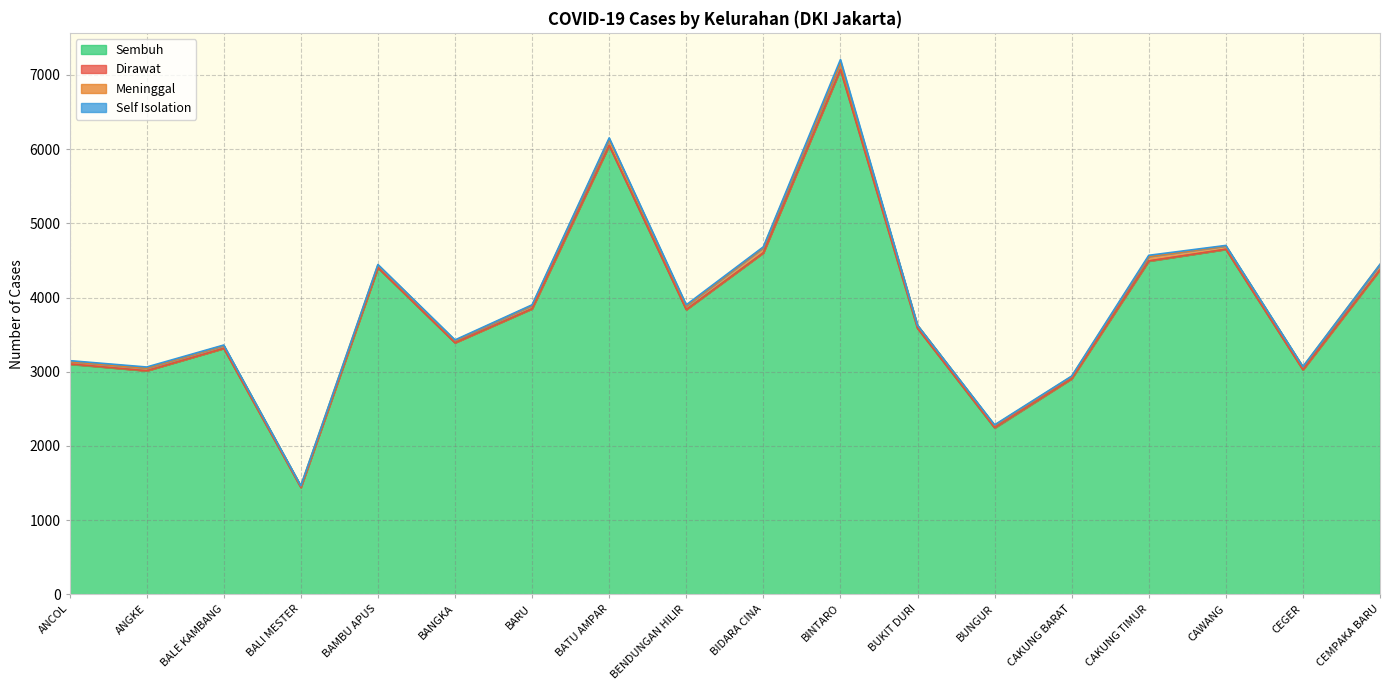

What is the value of the Dirawat point at the 16th from the left?

2